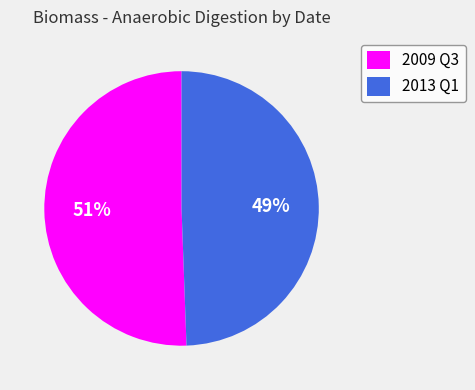

What is the largest slice in the pie chart?

2009 Q3